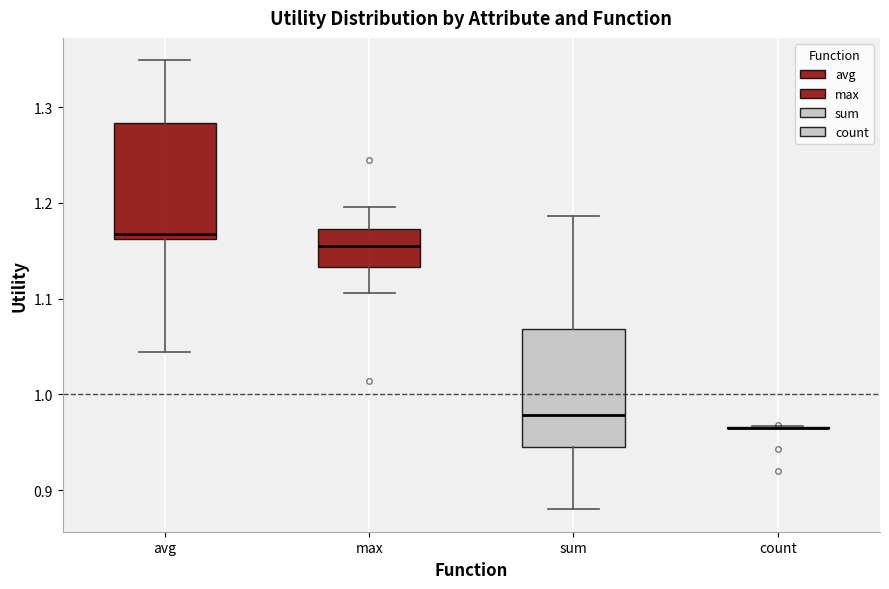

Reading left to right, read every box against the y-axis: the position of its median line, the range the box covers, and the ends of its whiskers. The values are not printed on the chart, so give them approximately, as read against the axis.

avg: median 1.17, box 1.16 to 1.28, whiskers 1.04 to 1.35
max: median 1.15, box 1.13 to 1.17, whiskers 1.11 to 1.20
sum: median 0.98, box 0.94 to 1.07, whiskers 0.88 to 1.19
count: box collapsed to a line at 0.97, whiskers 0.96 to 0.97